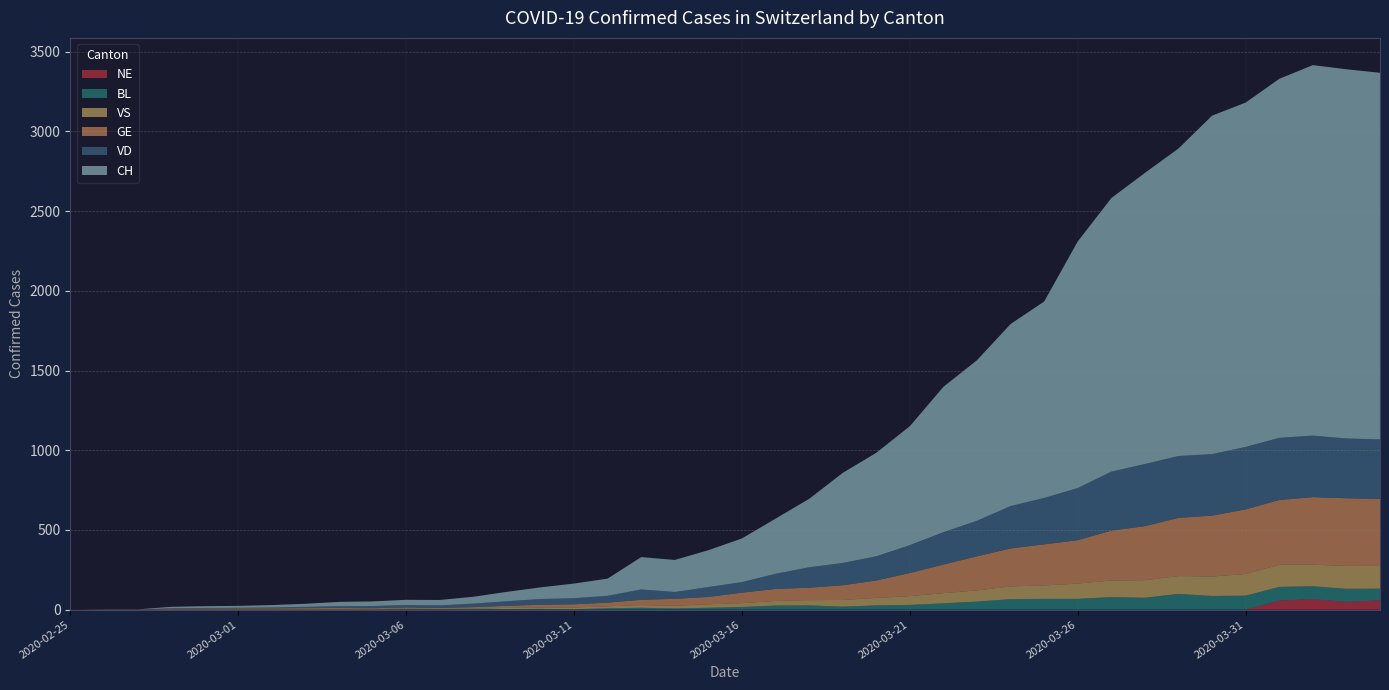

Reading left to right, what are all the values shown in this chart?

CH: 0	1	1	9	11	12	15	19	27	29	33	34	43	59	73	92	108	203	201	231	274	346	429	565	649	746	912	1007	1142	1232	1547	1716	1826	1929	2123	2160	2252	2324	2316	2300
GE: 0	1	1	2	3	3	3	4	4	5	7	7	9	13	18	20	23	33	43	46	66	75	78	92	109	145	179	214	238	258	272	313	339	365	382	405	406	424	424	421
VD: 0	0	0	4	4	4	6	8	11	14	15	16	22	29	36	38	43	65	43	62	66	95	128	140	152	175	203	223	266	291	327	370	390	388	386	392	390	386	375	373
VS: 0	0	0	3	3	4	4	5	6	3	3	0	3	7	8	11	12	17	17	22	24	29	33	42	47	55	64	70	80	84	96	104	110	112	122	136	139	135	144	142
BL: 0	0	0	0	1	1	1	1	1	1	4	4	4	4	5	3	9	12	8	12	17	26	27	19	27	30	40	51	66	68	68	79	75	99	86	88	86	81	82	73
NE: 0	0	0	0	0	0	0	0	0	0	0	0	0	0	0	0	0	0	0	0	0	0	0	0	0	0	0	0	0	0	0	0	0	0	0	0	57	66	49	59